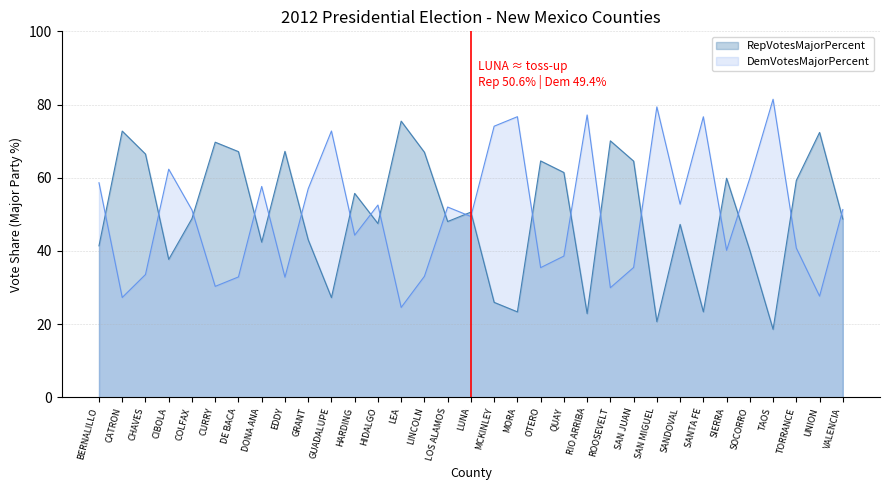

Is it true that DemVotesMajorPercent equals 41.8 at CURRY?

False